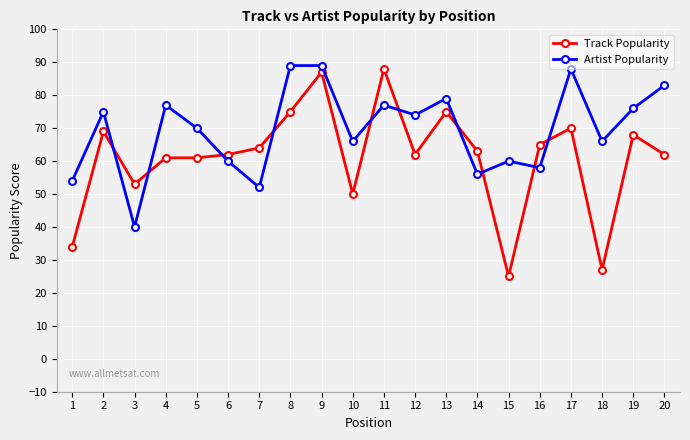

In Artist Popularity, how many points are lower than both neighbors (excluding endpoints)?

7